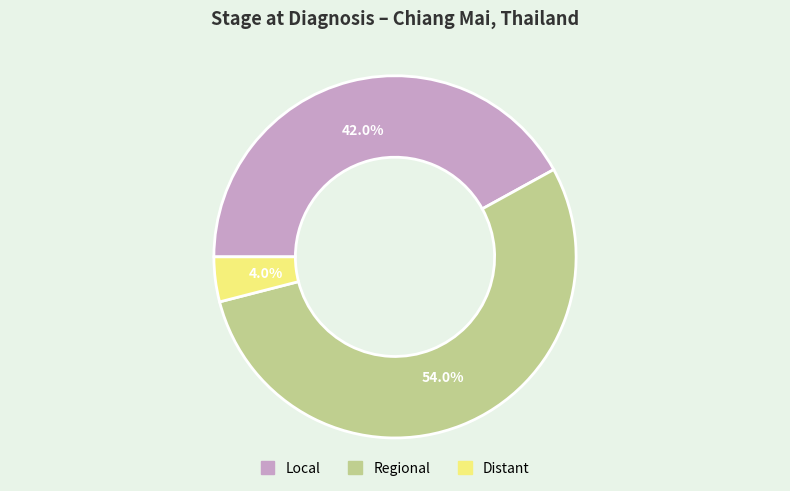

What percentage is NOT represented by Distant?

96.0%